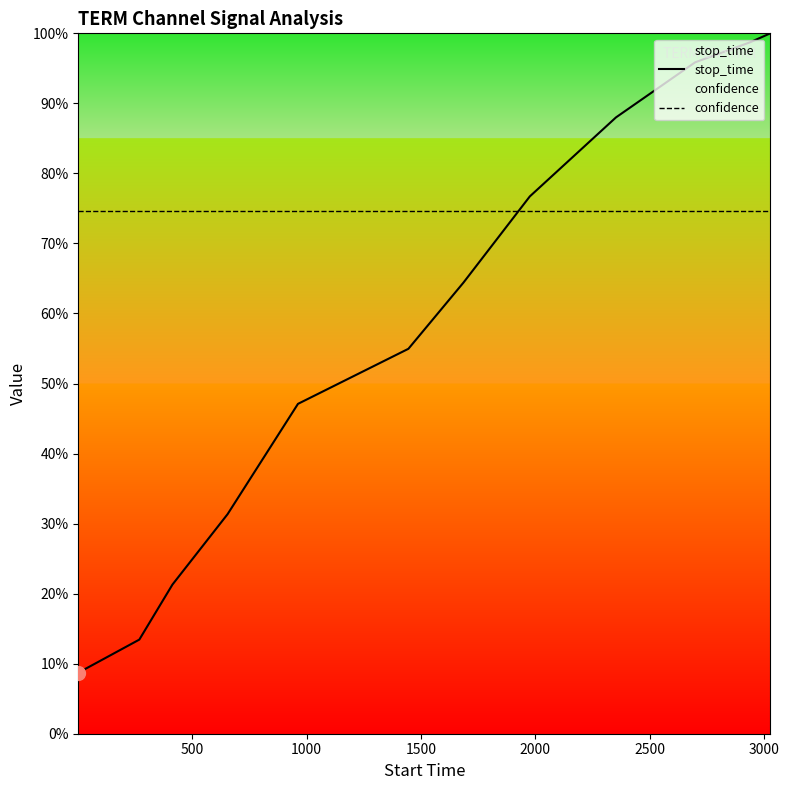

The confidence series shows 0.2 at 500. True or false?

False